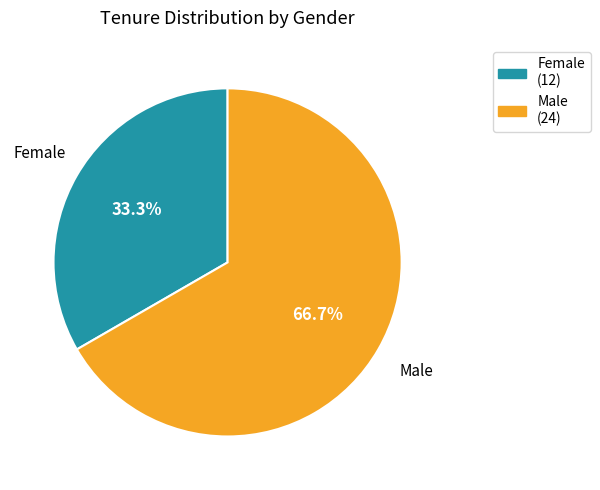

What is the smallest slice in the pie chart?

Female